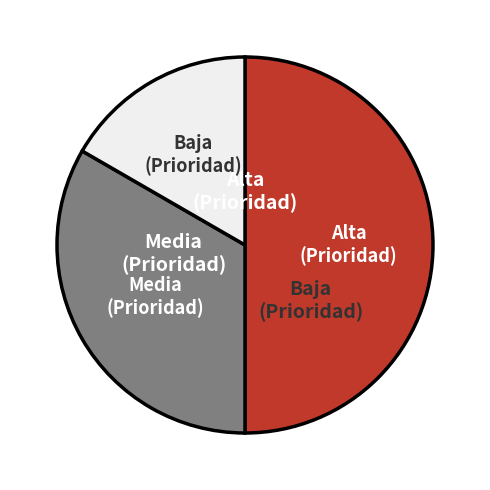

Does Baja (Prioridad) account for over 50% of the chart?

No